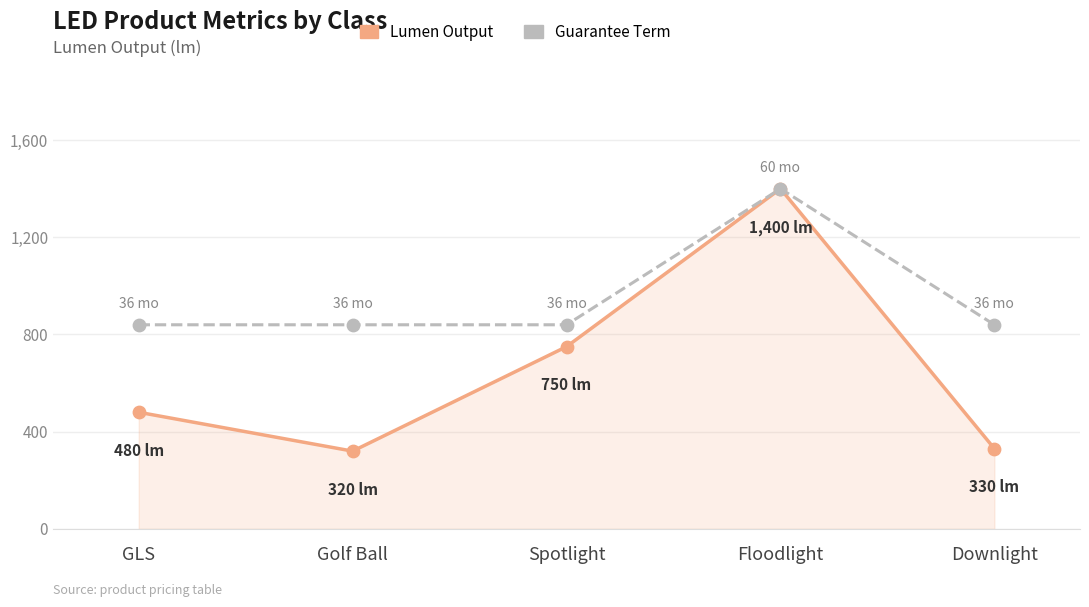

What is the difference between the highest and lowest values at GLS?

360